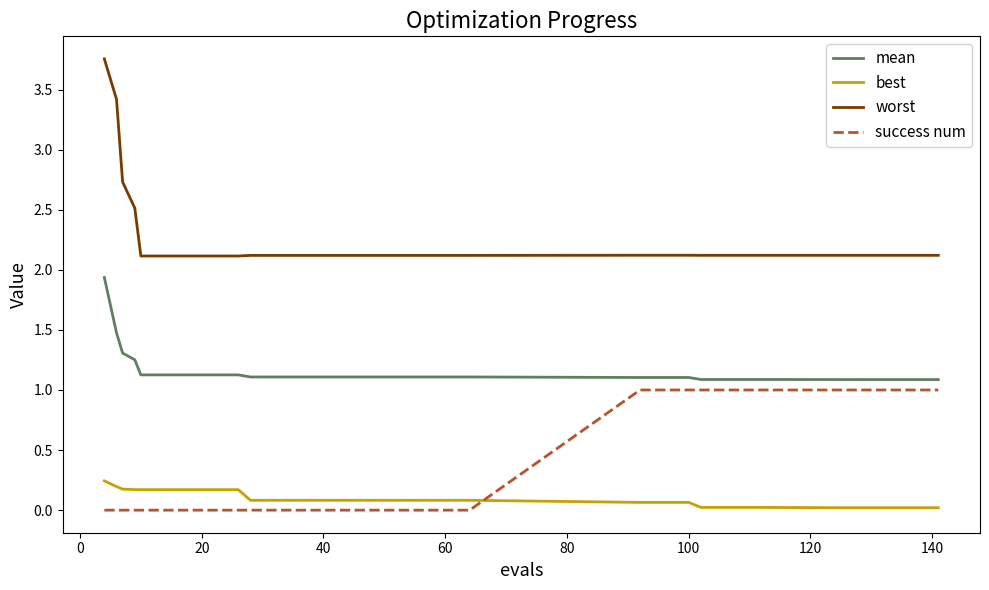

What is the difference between the maximum and minimum values in the worst series?

1.6